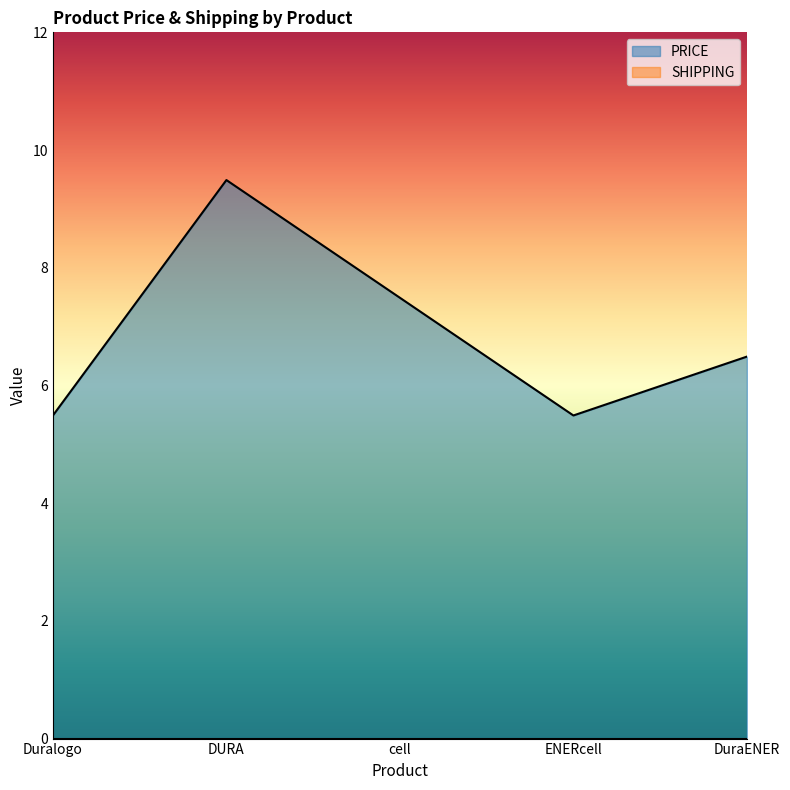

True or false: the data shows 5.5 at Duralogo.

True